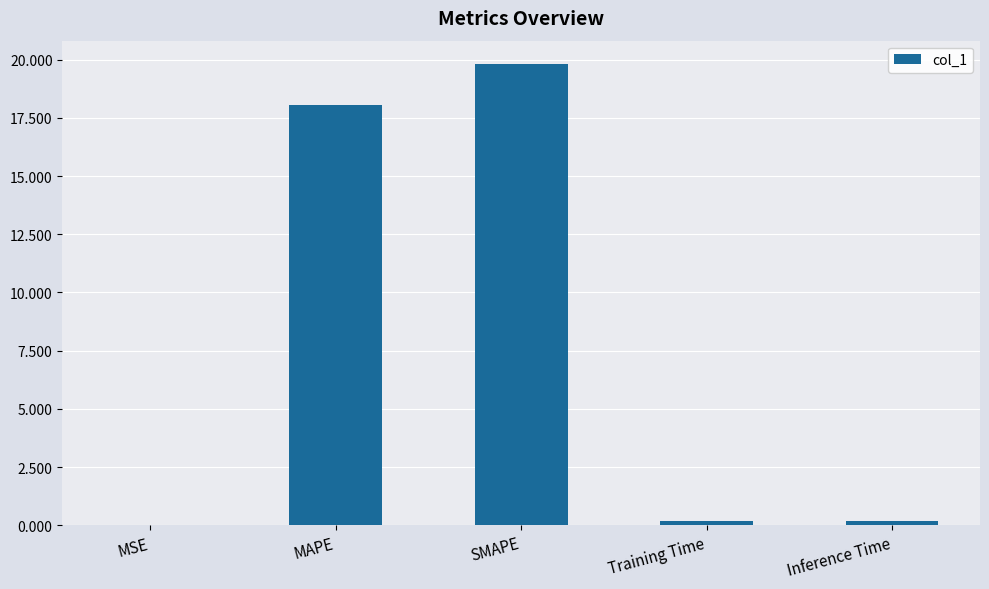

Is it true that the value at MSE is 0.0?

True